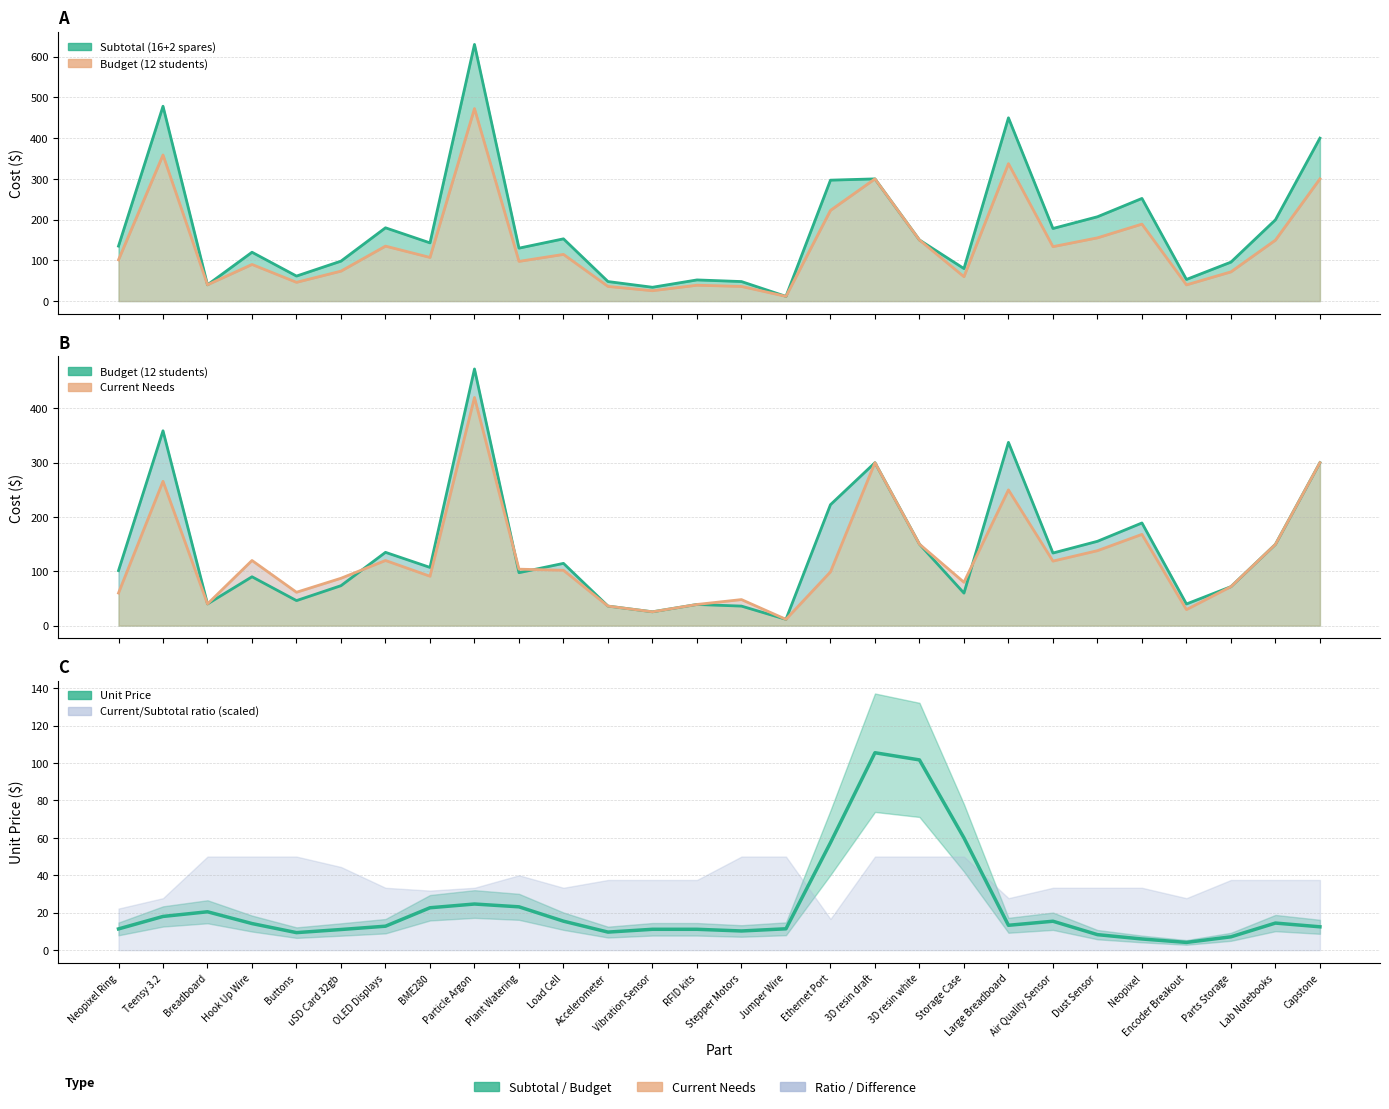

Reading right to left, what are all the values shown in this chart?

Subtotal (16+2 spares): Capstone=400.0	Lab Notebooks=199.5	Parts Storage=95.7	Encoder Breakout=53.1	Neopixel=252.0	Dust Sensor=207.0	Air Quality Sensor=178.2	Large Breadboard=449.8	Storage Case=79.8	3D resin white=150.0	3D resin draft=300.0	Ethernet Port=296.8	Jumper Wire=11.6	Stepper Motors=48.0	RFID kits=52.0	Vibration Sensor=34.0	Accelerometer=48.0	Load Cell=152.8	Plant Watering=129.9	Particle Argon=630.0	BME280=142.9	OLED Displays=179.9	uSD Card 32gb=98.1	Buttons=61.4	Hook Up Wire=119.9	Breadboard=40.0	Teensy 3.2=478.3	Neopixel Ring=135.0
Budget (12 students): Capstone=300.0	Lab Notebooks=149.6	Parts Storage=71.8	Encoder Breakout=39.8	Neopixel=189.0	Dust Sensor=155.2	Air Quality Sensor=133.7	Large Breadboard=337.4	Storage Case=59.9	3D resin white=150.0	3D resin draft=300.0	Ethernet Port=222.6	Jumper Wire=11.6	Stepper Motors=36.0	RFID kits=39.0	Vibration Sensor=25.5	Accelerometer=36.0	Load Cell=114.6	Plant Watering=97.5	Particle Argon=472.5	BME280=107.2	OLED Displays=134.9	uSD Card 32gb=73.6	Buttons=46.1	Hook Up Wire=89.9	Breadboard=40.0	Teensy 3.2=358.7	Neopixel Ring=101.2
Current Needs: Capstone=300.0	Lab Notebooks=149.6	Parts Storage=71.8	Encoder Breakout=29.5	Neopixel=168.0	Dust Sensor=138.0	Air Quality Sensor=118.8	Large Breadboard=249.9	Storage Case=79.8	3D resin white=150.0	3D resin draft=300.0	Ethernet Port=98.9	Jumper Wire=11.6	Stepper Motors=48.0	RFID kits=39.0	Vibration Sensor=25.5	Accelerometer=36.0	Load Cell=101.9	Plant Watering=104.0	Particle Argon=420.0	BME280=90.9	OLED Displays=119.9	uSD Card 32gb=87.2	Buttons=61.4	Hook Up Wire=119.9	Breadboard=40.0	Teensy 3.2=265.7	Neopixel Ring=60.0
Unit Price (smoothed): Capstone=12.5	Lab Notebooks=14.5	Parts Storage=7.1	Encoder Breakout=4.1	Neopixel=6.0	Dust Sensor=8.3	Air Quality Sensor=15.5	Large Breadboard=13.3	Storage Case=60.0	3D resin white=101.7	3D resin draft=105.5	Ethernet Port=57.4	Jumper Wire=11.4	Stepper Motors=10.3	RFID kits=11.2	Vibration Sensor=11.2	Accelerometer=9.7	Load Cell=15.5	Plant Watering=23.2	Particle Argon=24.7	BME280=22.7	OLED Displays=12.8	uSD Card 32gb=11.0	Buttons=9.4	Hook Up Wire=14.2	Breadboard=20.5	Teensy 3.2=18.0	Neopixel Ring=11.4